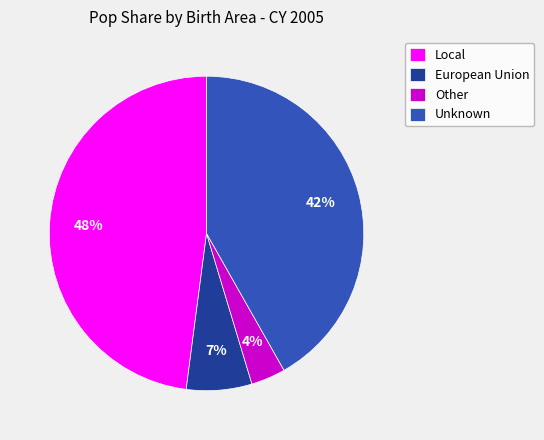

Rank the categories by value from highest to lowest.

Local, Unknown, European Union, Other